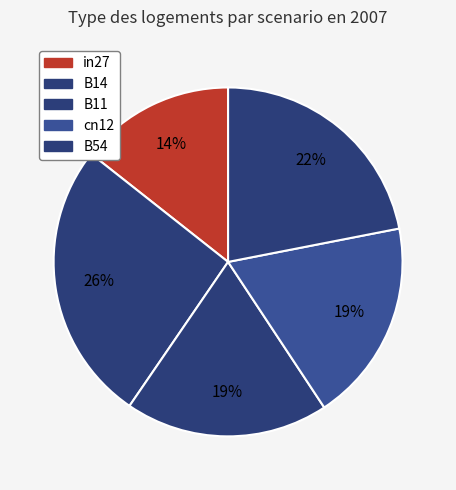

True or false: B11 accounts for 19% of the total.

True